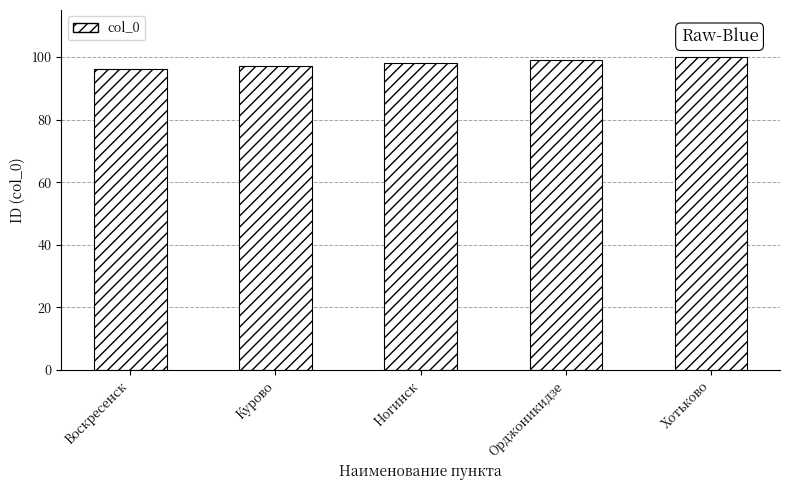

Which label corresponds to the smallest value in the chart?

Воскресенск